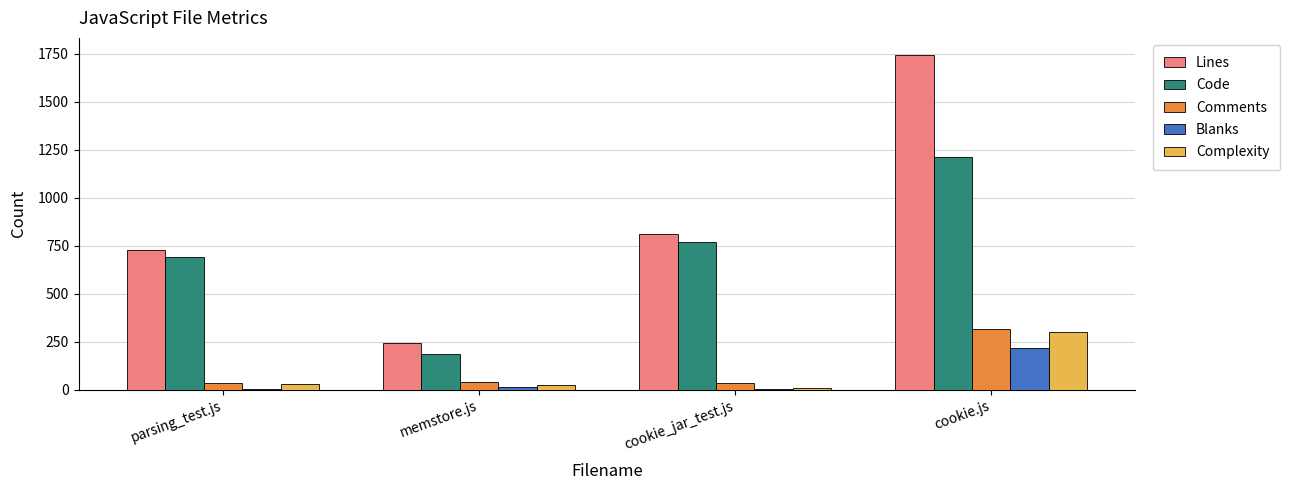

Which label corresponds to the largest value in the chart?

cookie.js